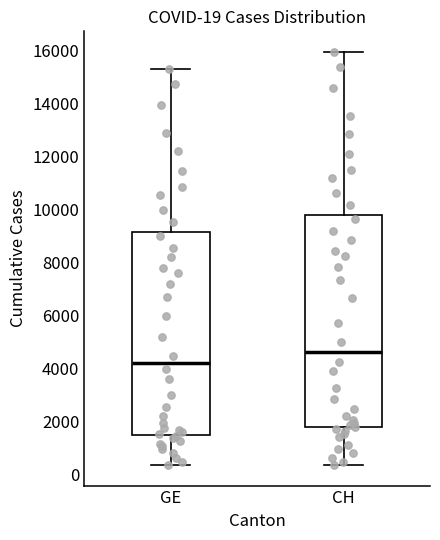

Which box has the highest median line?

CH